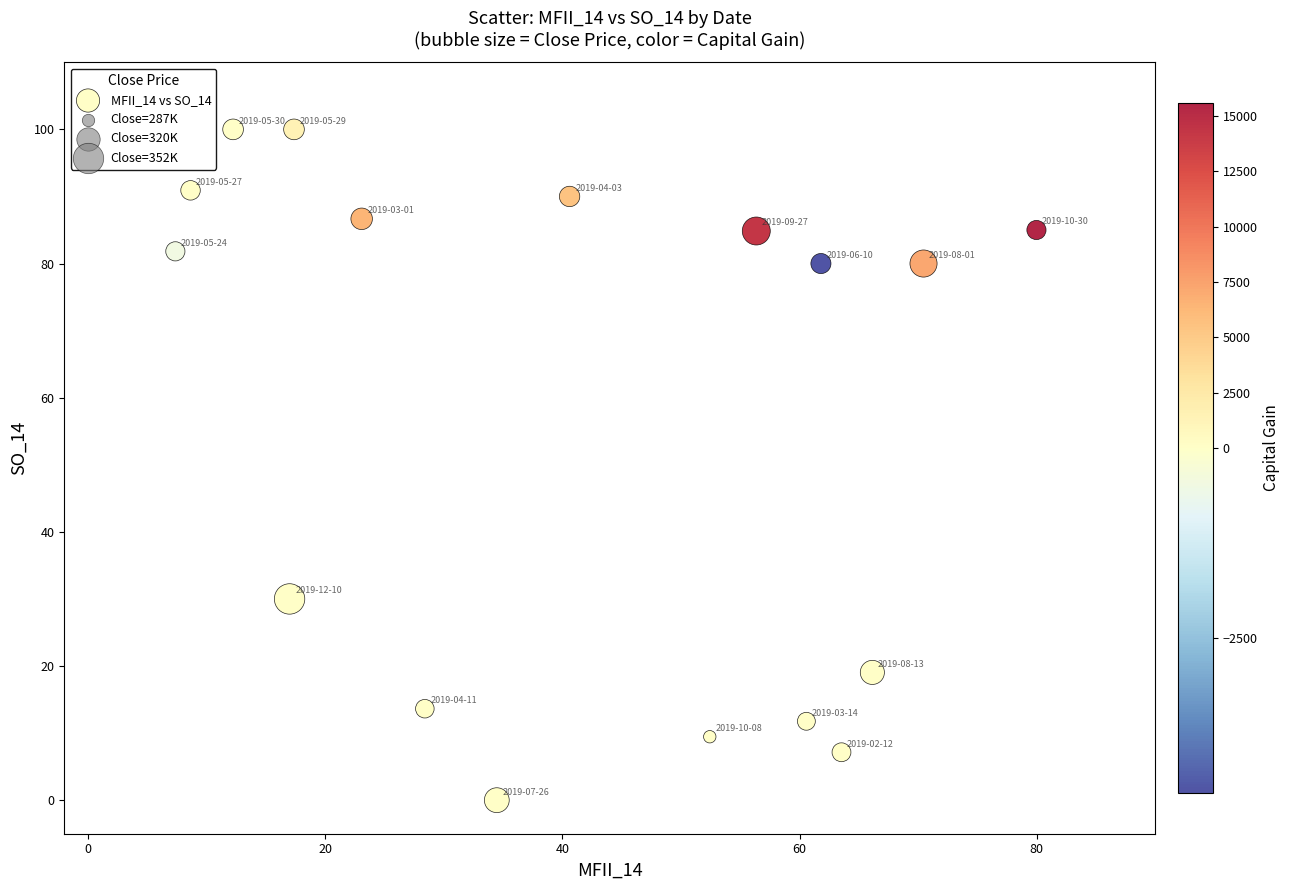

What is the range of Y values (max minus min)?

100.0